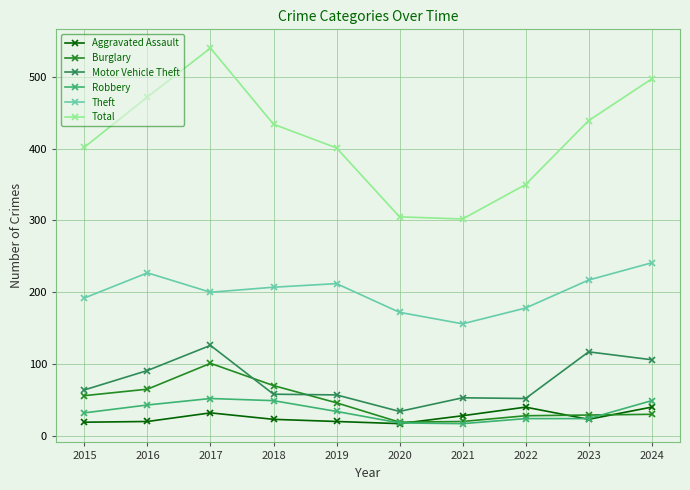

Which series changed the most between 2017 and 2023?

Total